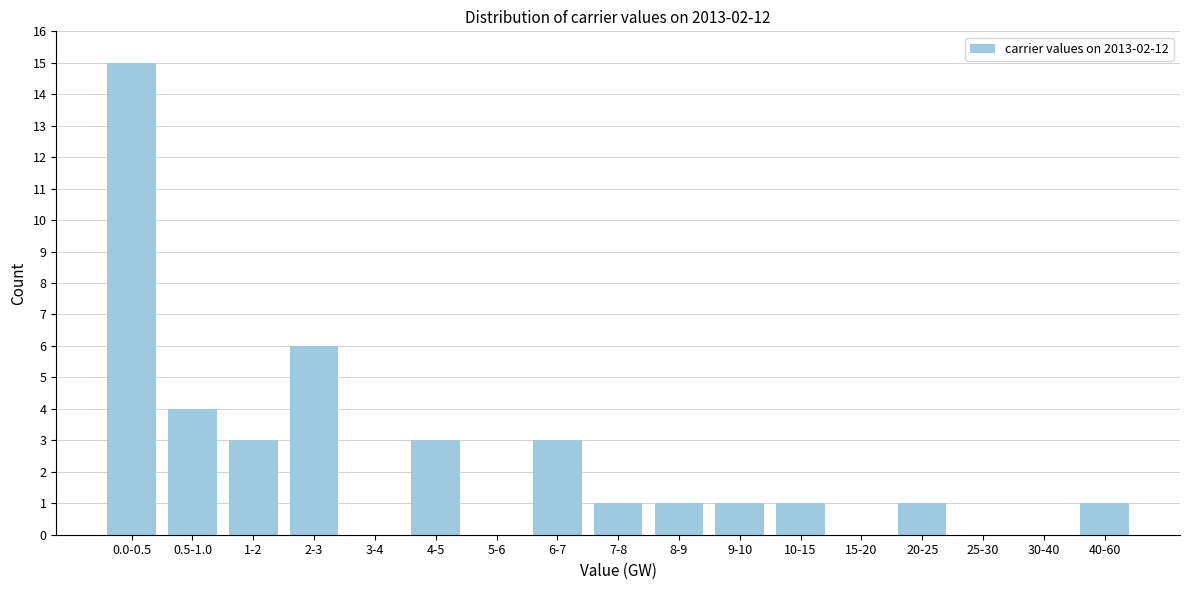

Reading right to left, extract all data points from this chart.

40-60=1	30-40=0	25-30=0	20-25=1	15-20=0	10-15=1	9-10=1	8-9=1	7-8=1	6-7=3	5-6=0	4-5=3	3-4=0	2-3=6	1-2=3	0.5-1.0=4	0.0-0.5=15